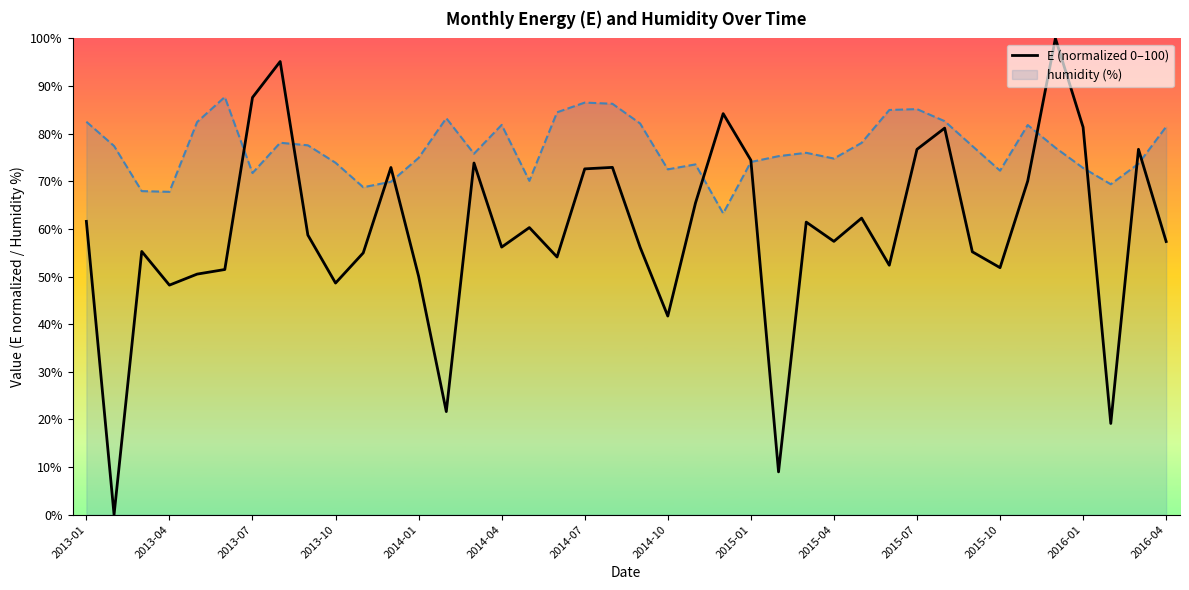

What is the difference between the maximum and second lowest values in the E (normalized 0–100) series?

91.0